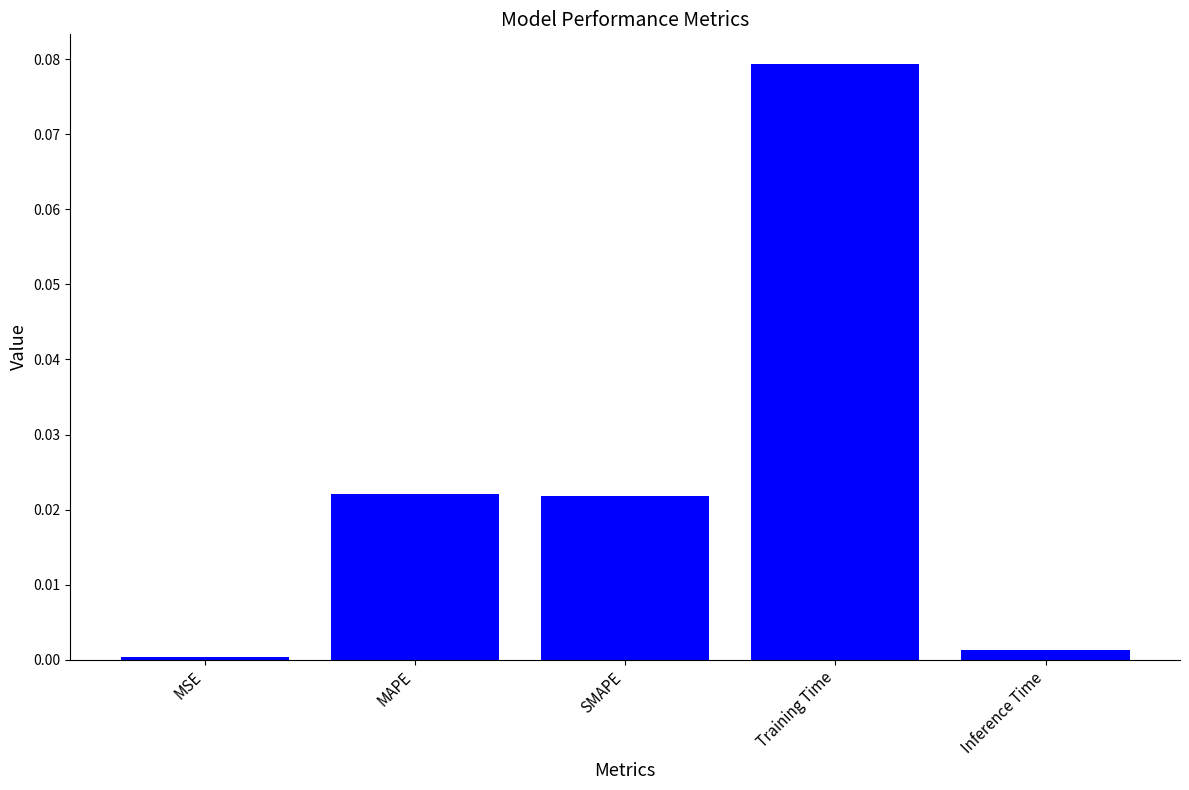

Are the bars grouped side by side (vs. stacked)?

No